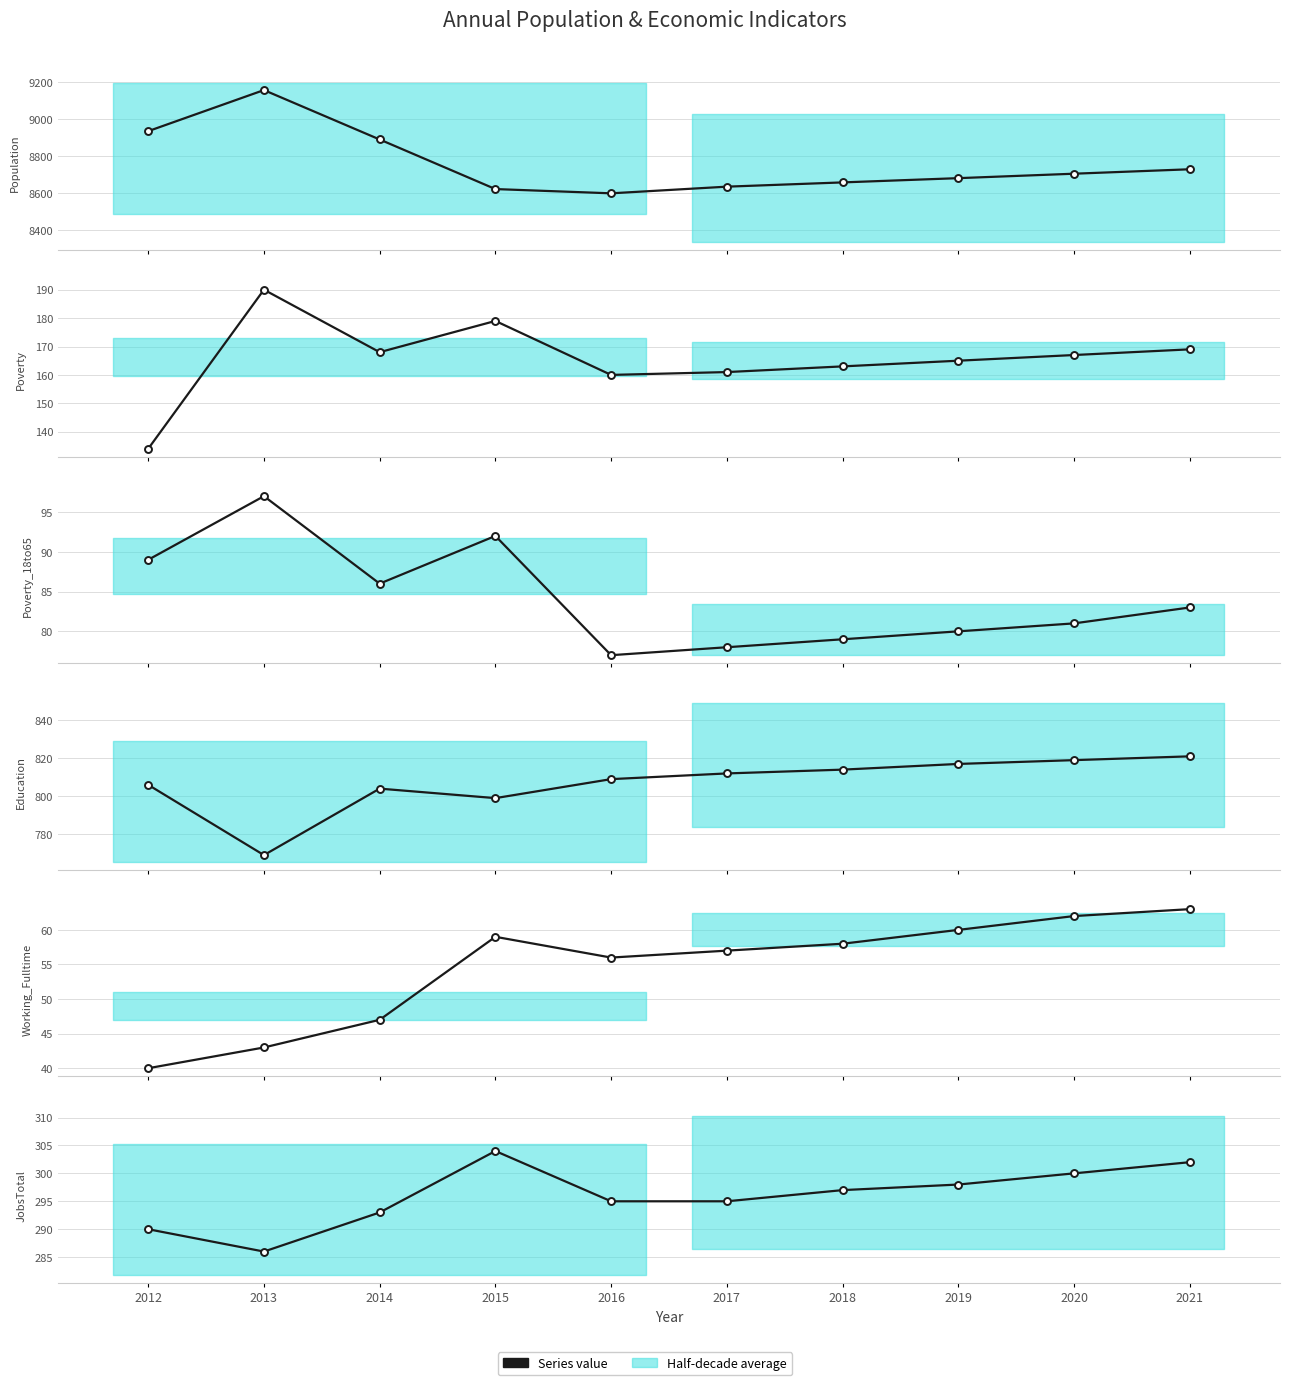

Reading right to left, extract all data points from this chart.

Population: 8728	8704	8680	8657	8634	8598	8621	8889	9156	8934
Poverty: 169	167	165	163	161	160	179	168	190	134
Poverty_18to65: 83	81	80	79	78	77	92	86	97	89
Education: 821	819	817	814	812	809	799	804	769	806
Working_Fulltime: 63	62	60	58	57	56	59	47	43	40
JobsTotal: 302	300	298	297	295	295	304	293	286	290